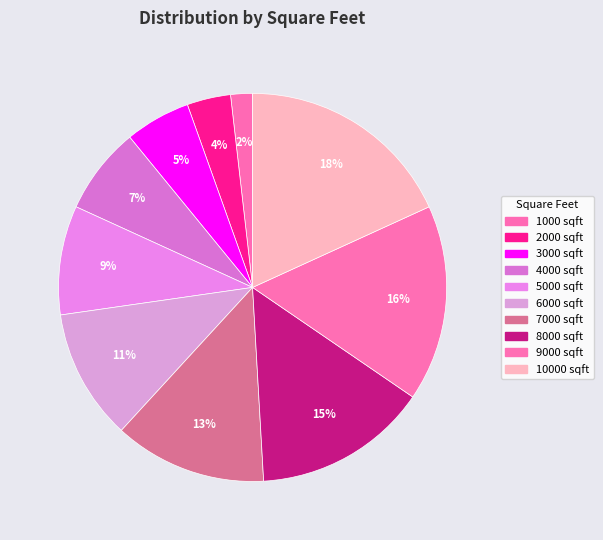

Does any single category account for the majority?

No